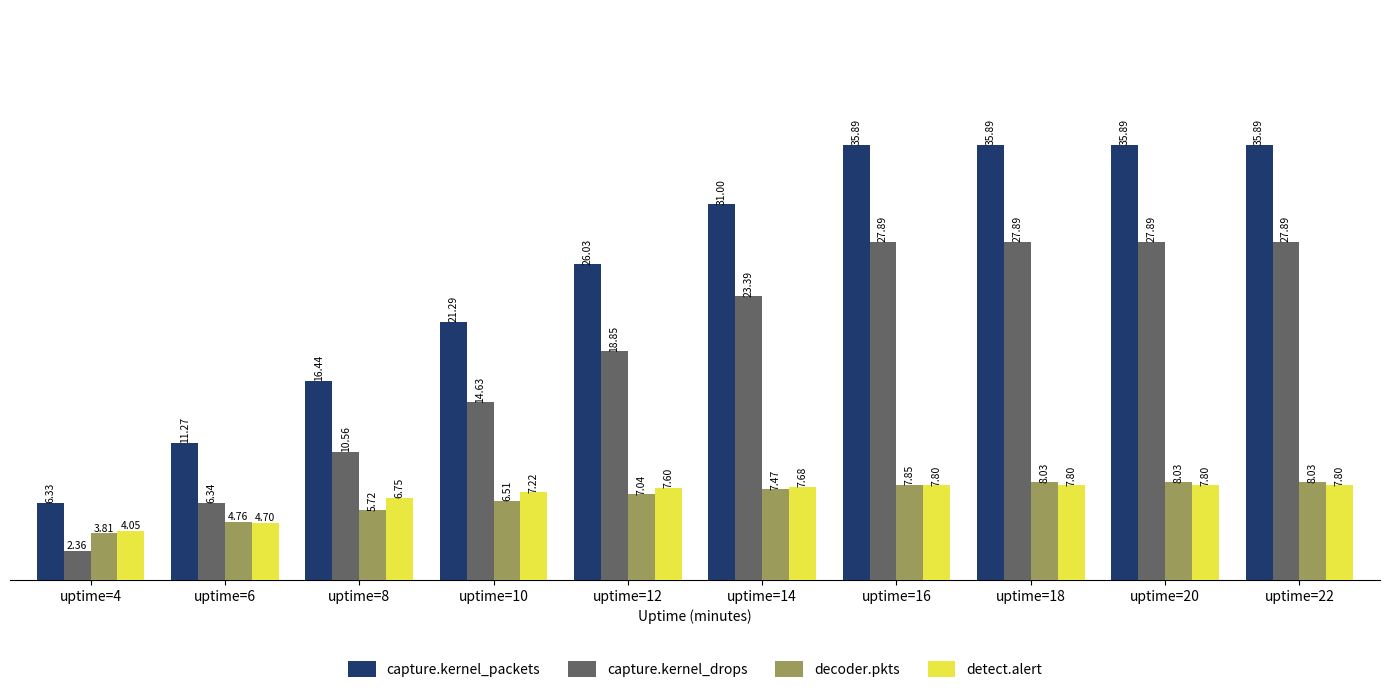

Where does the capture.kernel_drops series first go above 23?

uptime=14